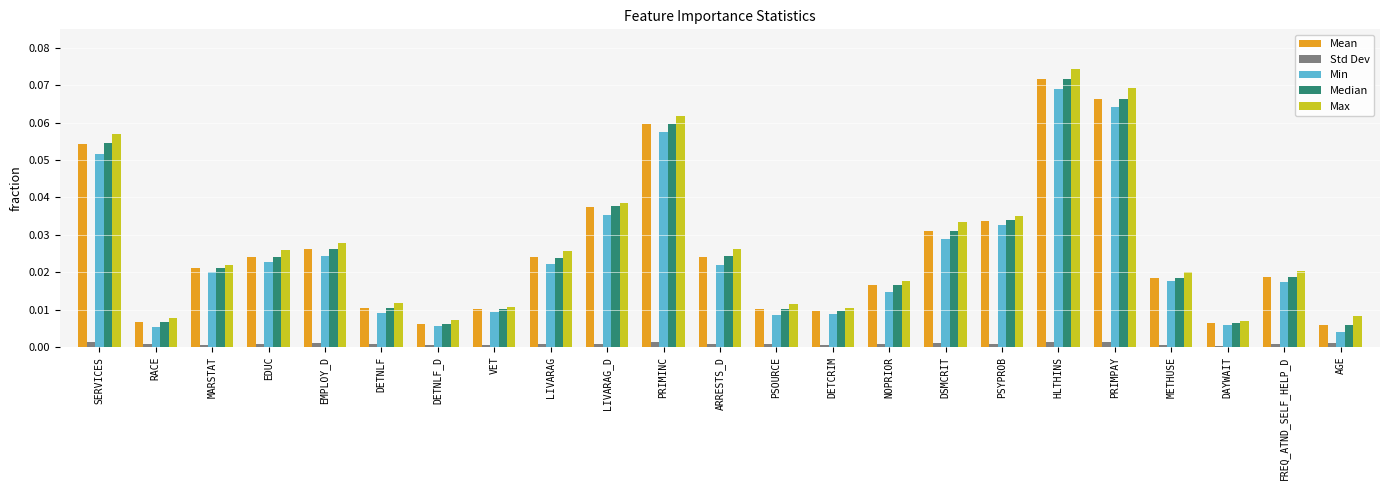

What is the sum of all Max values?

0.6